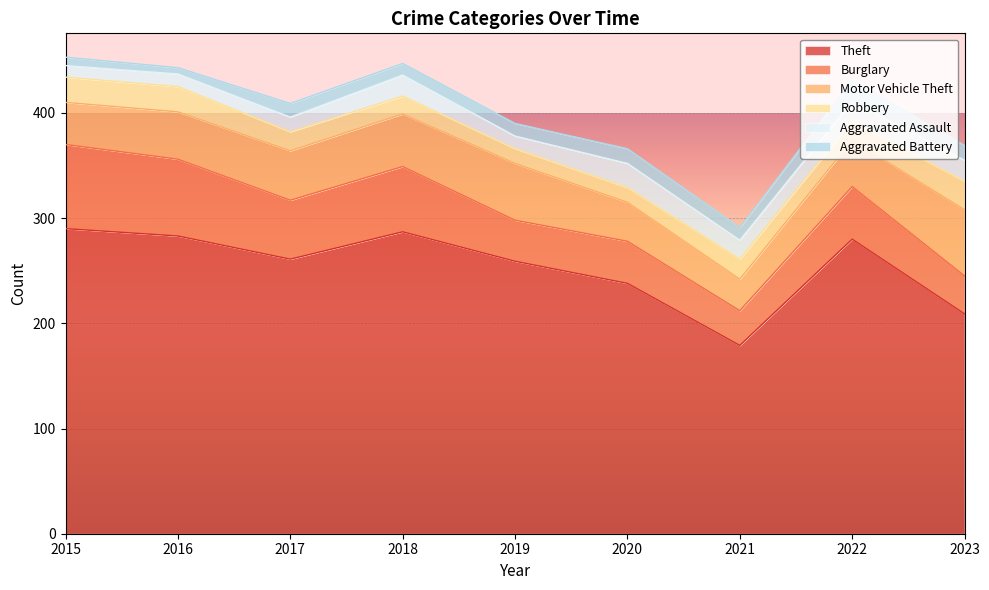

At which label is Aggravated Battery closest to 13?

2017